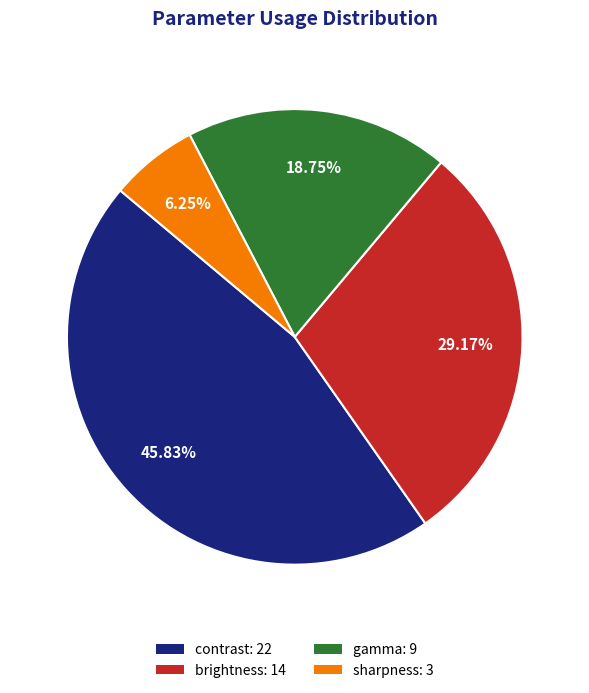

What percentage is the gamma slice, to the nearest percent?

19%